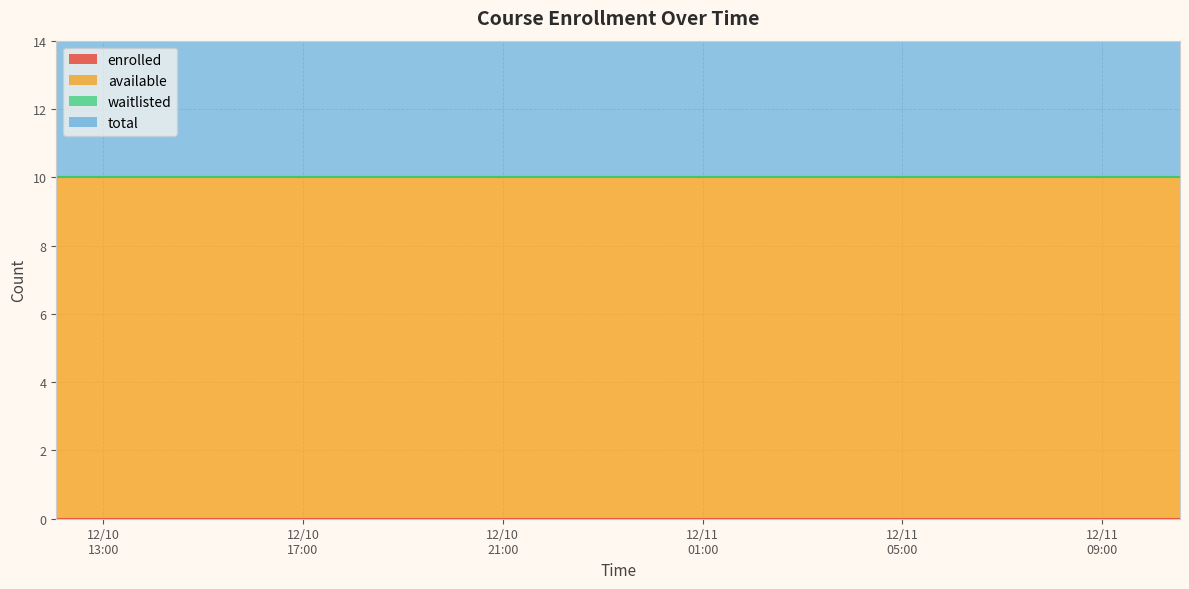

Which category has the highest value in the total series?

2024-12-10T12:03:40